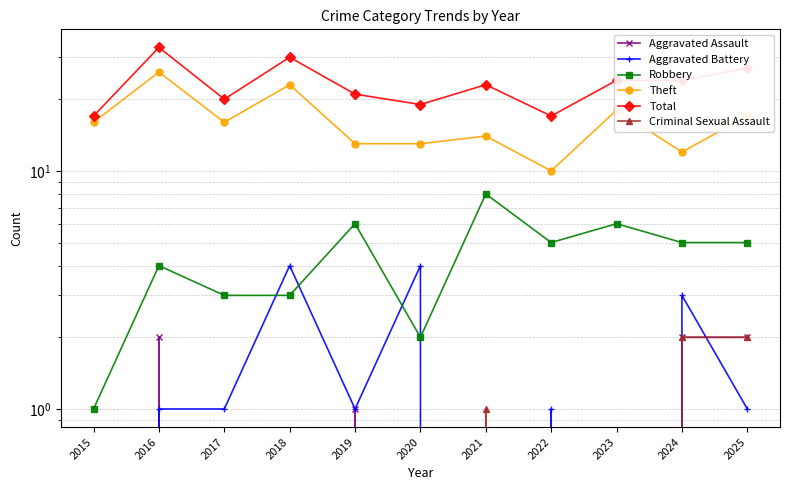

Count the number of categories in the chart.

11